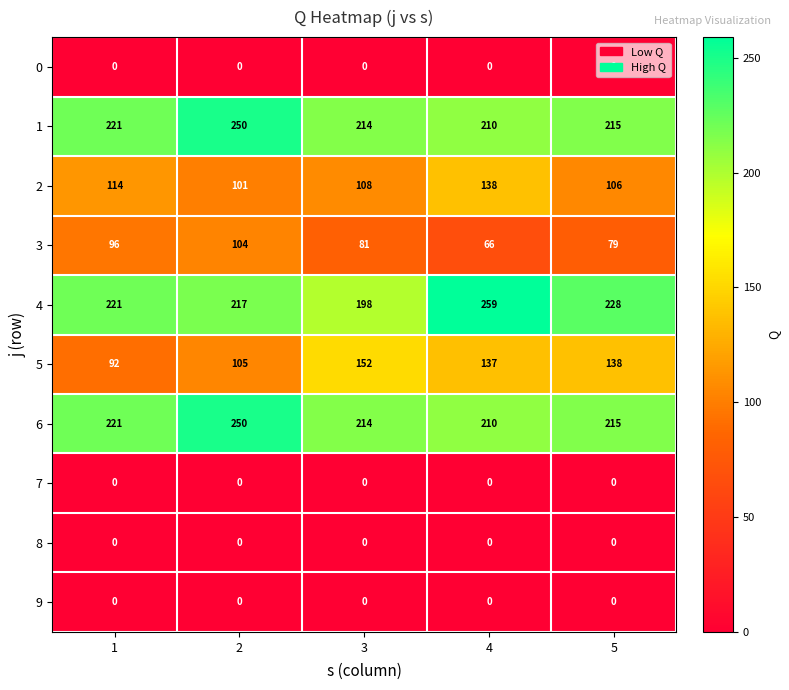

Where is 3 nearest to the value 85?

3